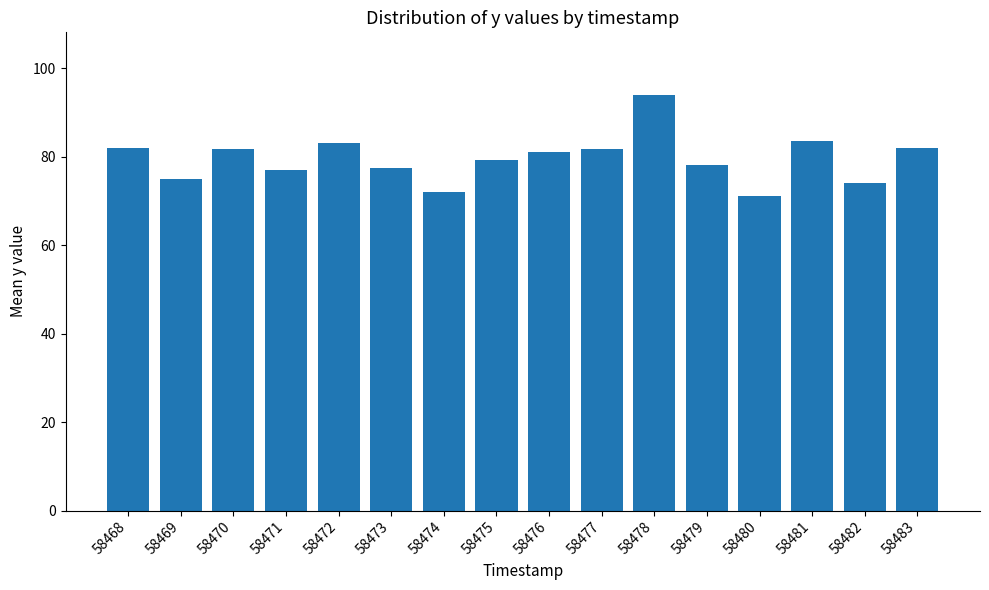

What is the difference between the values at 58482 and 58475?

5.2